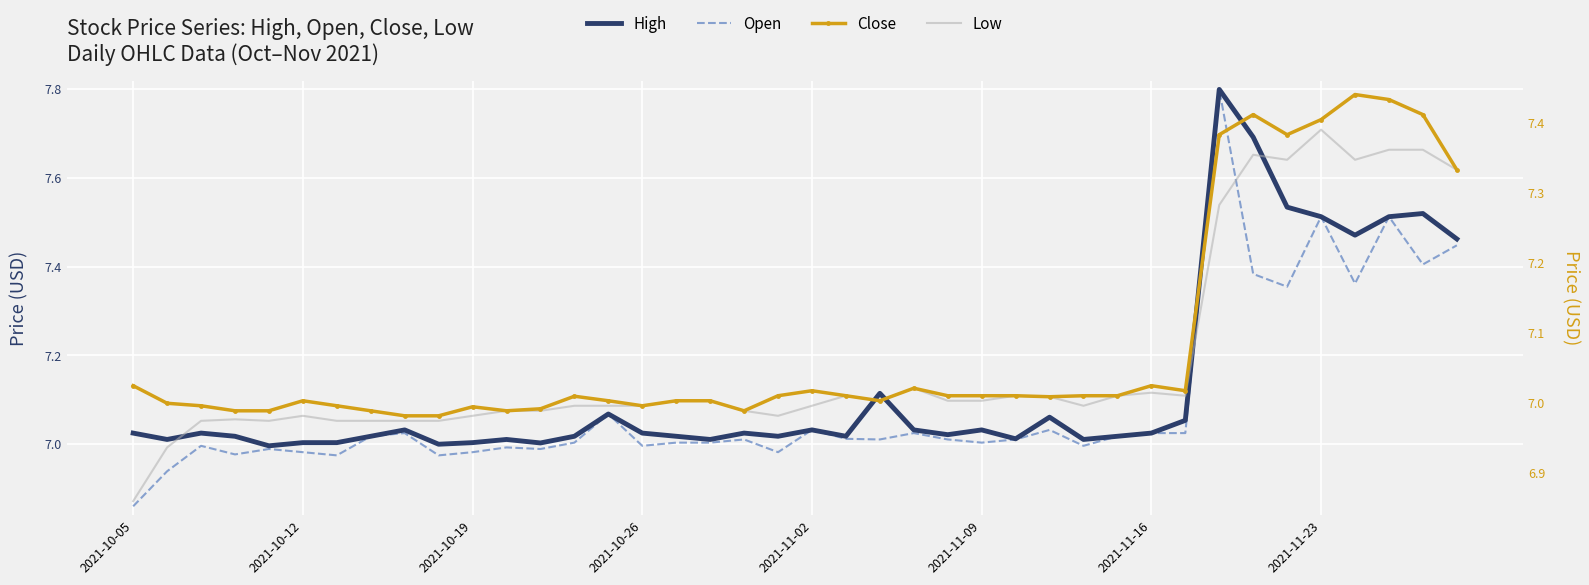

Is this an area chart (filled region under the line)?

No